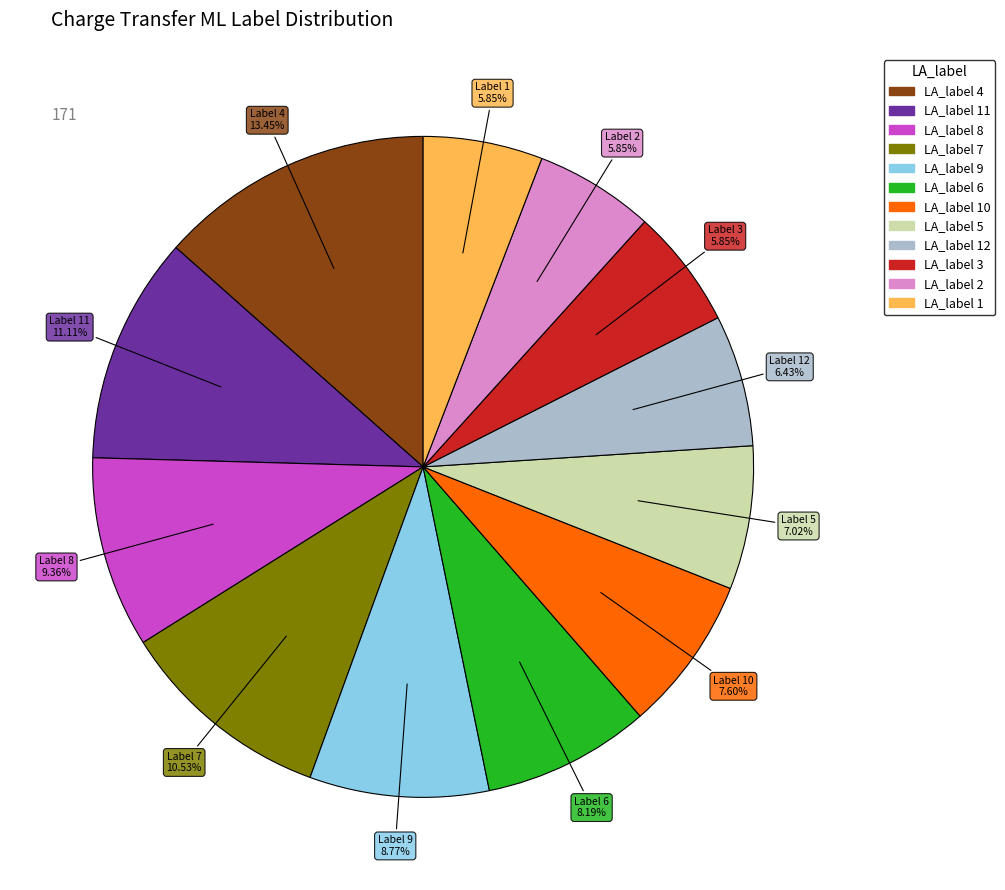

How many segments does this pie chart have?

12